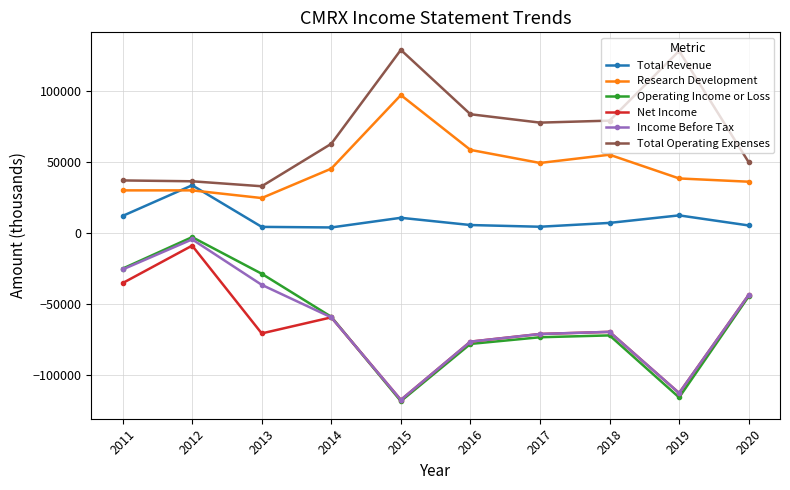

Which series has the widest spread of values?

Operating Income or Loss